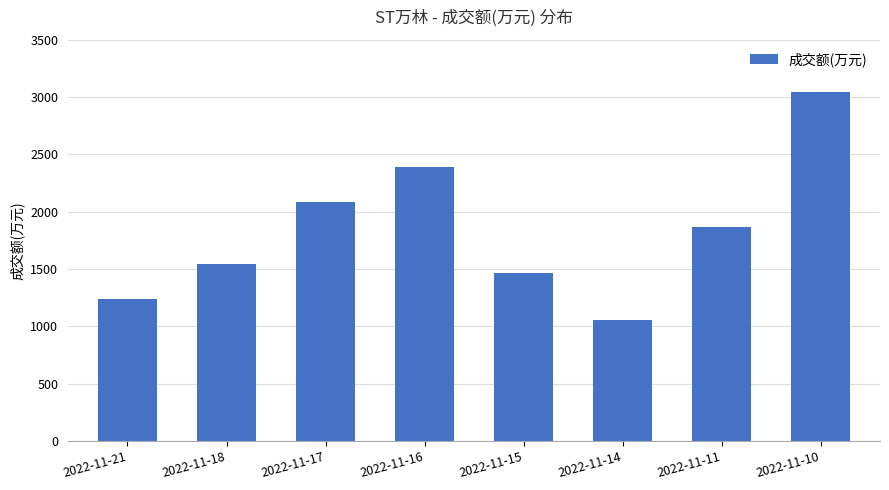

Reading left to right, what are all the values shown in this chart?

2022-11-21=1242	2022-11-18=1544	2022-11-17=2082	2022-11-16=2388	2022-11-15=1462	2022-11-14=1054	2022-11-11=1863	2022-11-10=3041